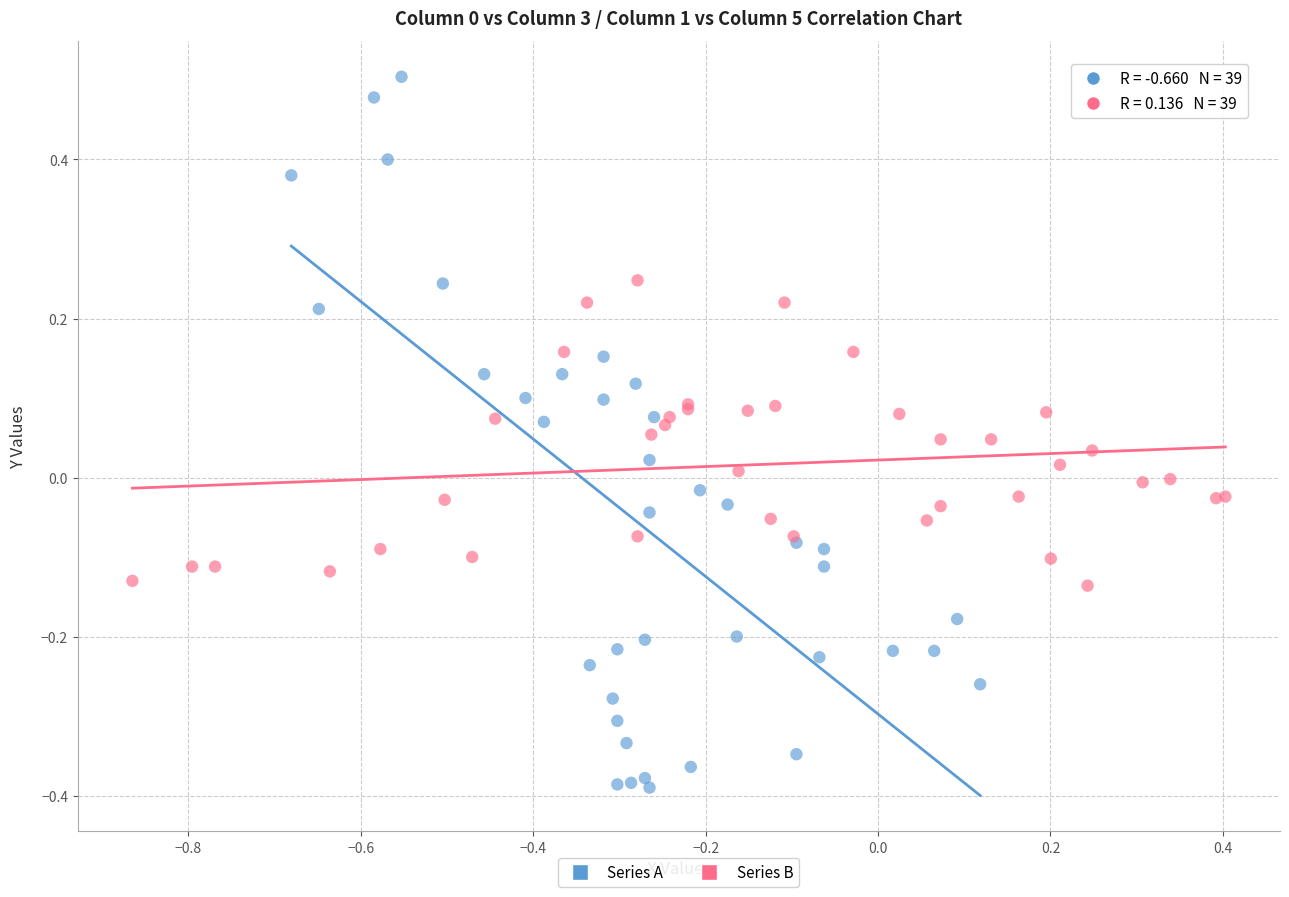

Which series has the largest Y range (max minus min)?

Series A